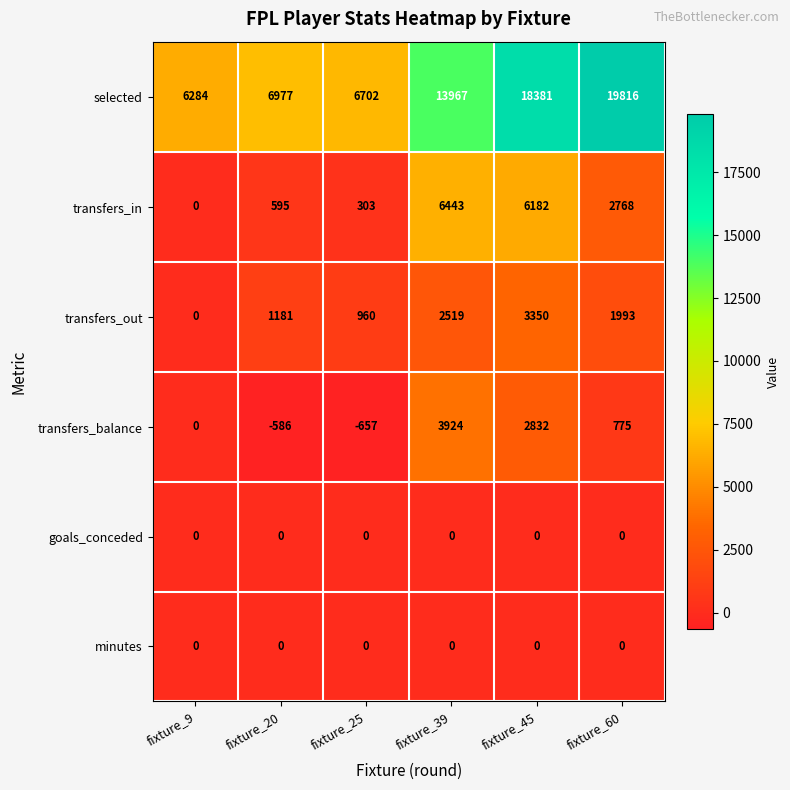

What is the minimum value shown in the chart?

-657